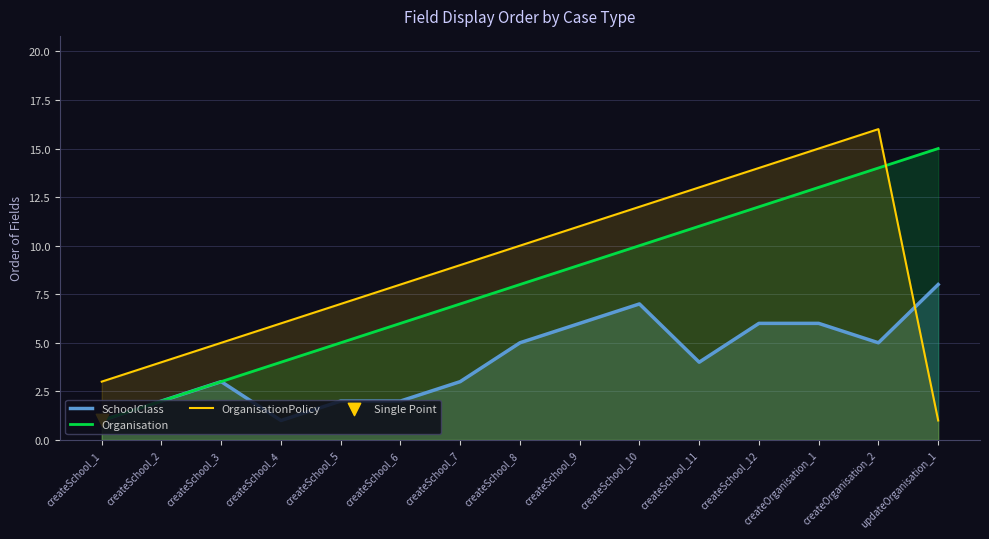

Is the value of OrganisationPolicy at updateOrganisation_1 greater than the value of SchoolClass at createSchool_9?

No